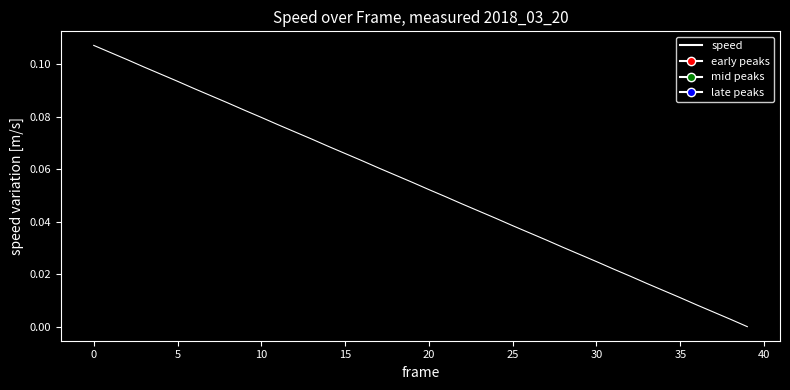

How many lines are shown in the chart?

1